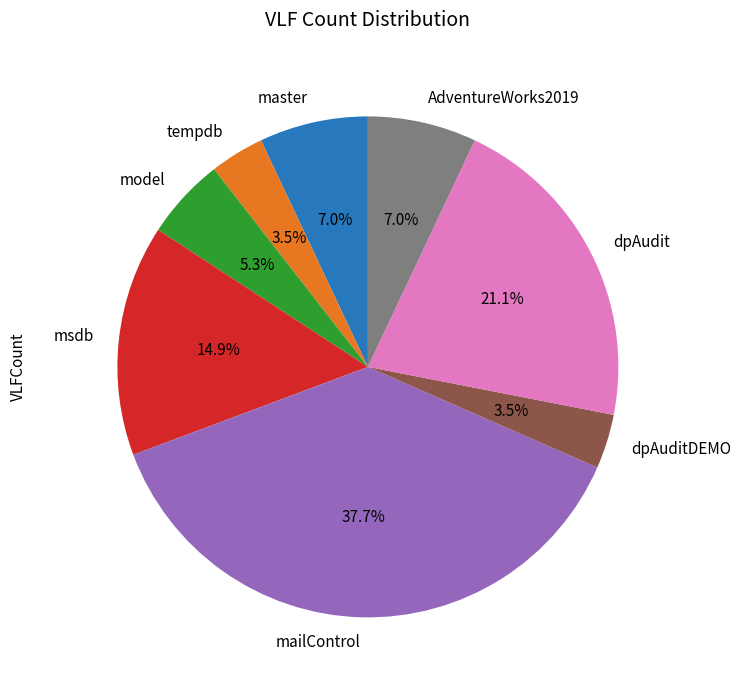

Which category has the biggest portion of the pie?

mailControl